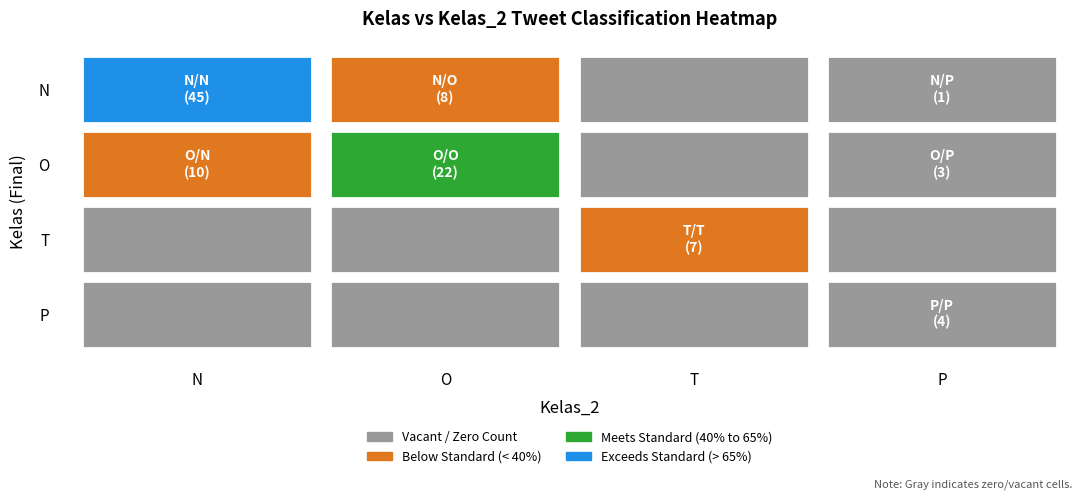

What is the change in value from o_p to p_n?

-3